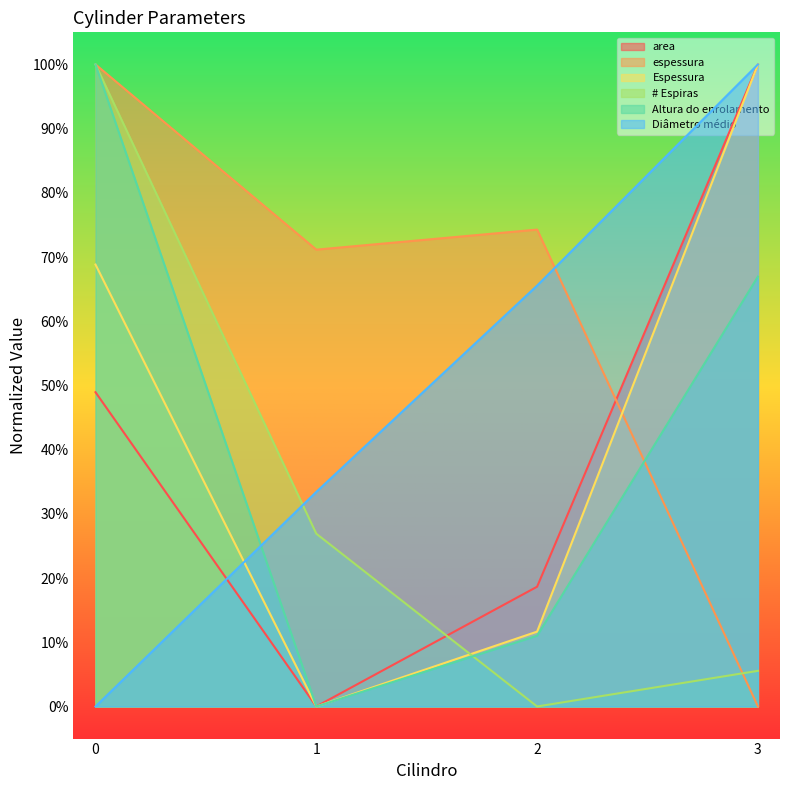

Rank the categories by Diâmetro médio value from highest to lowest.

3, 2, 1, 0